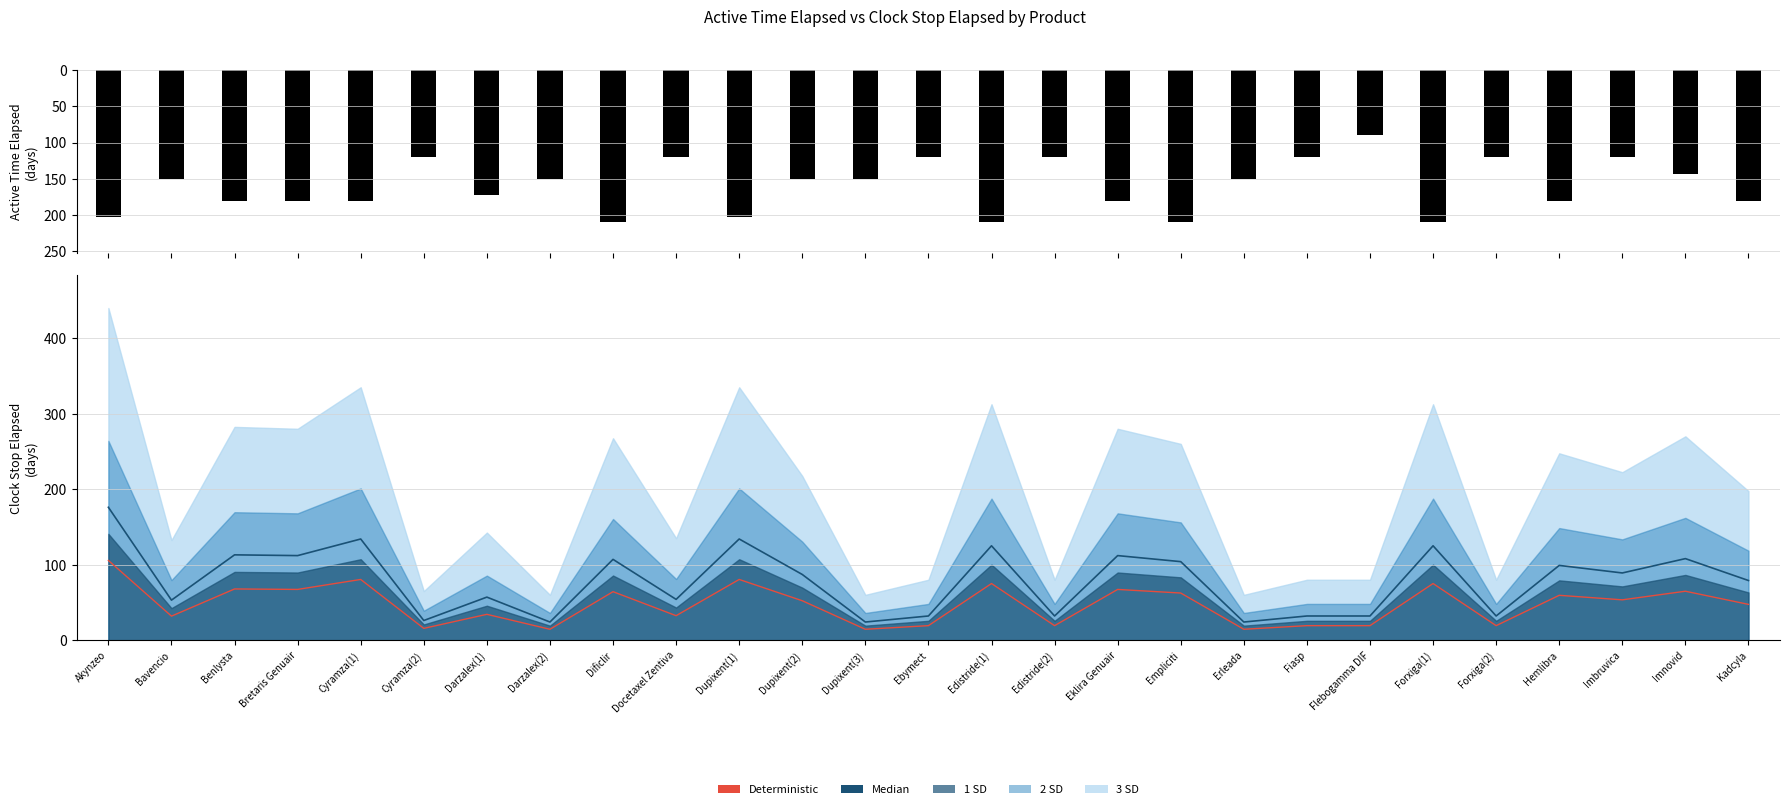

What is the label of the 17th bar from the right?

Dupixent(1)